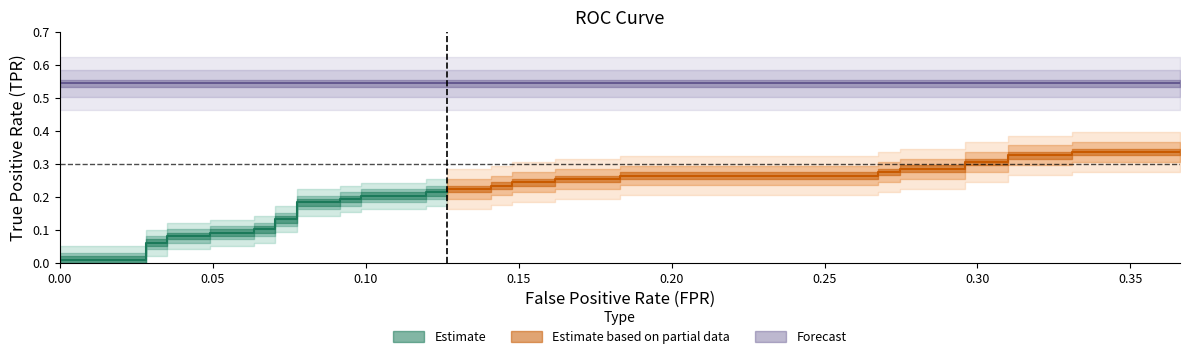

True or false: tpr has more than 2 points higher than both neighbors.

False